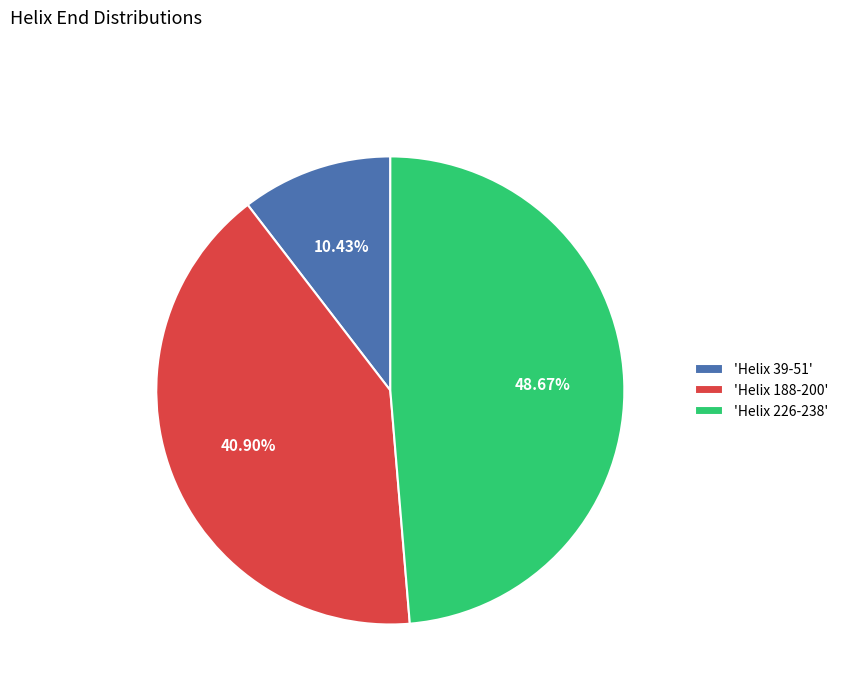

Do 'Helix 188-200' and 'Helix 39-51' together represent more than half of the pie?

Yes